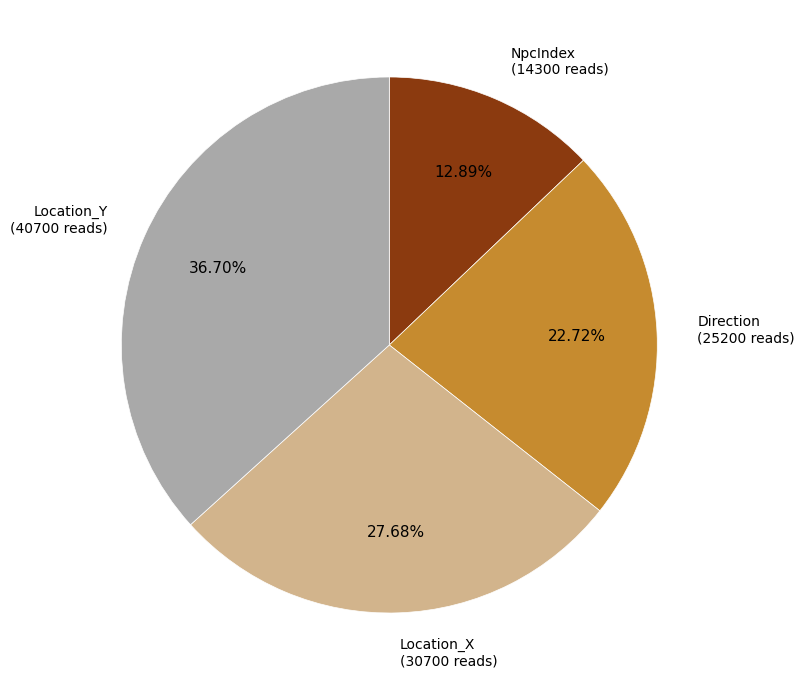

Rank the categories by value from lowest to highest.

NpcIndex, Direction, Location_X, Location_Y